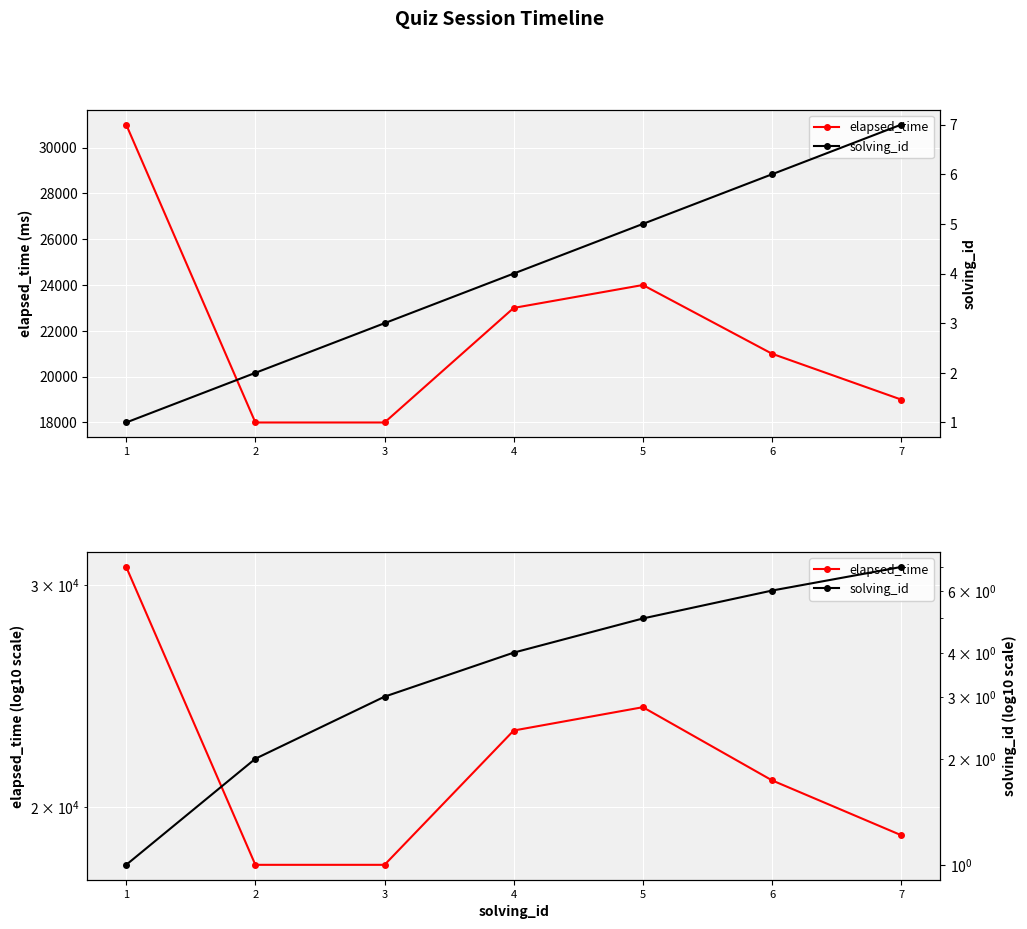

True or false: elapsed_time and solving_id cross at least once.

False